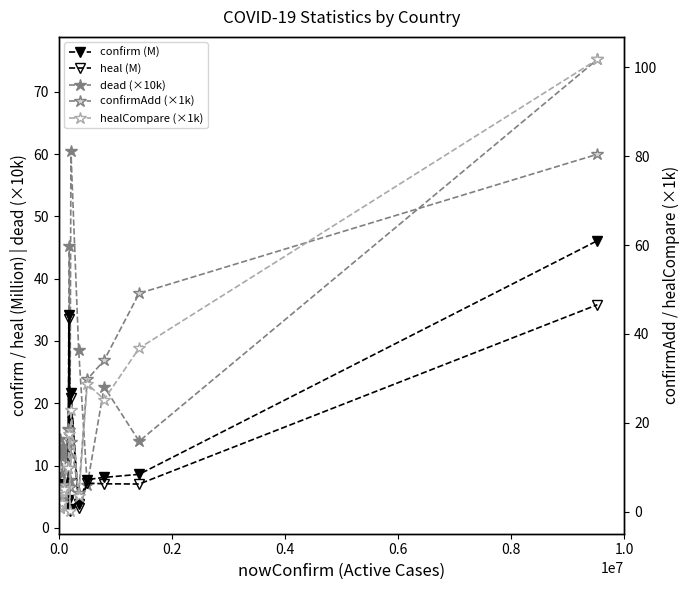

Where does the healCompare (×1k) series first go above 5?

1.0